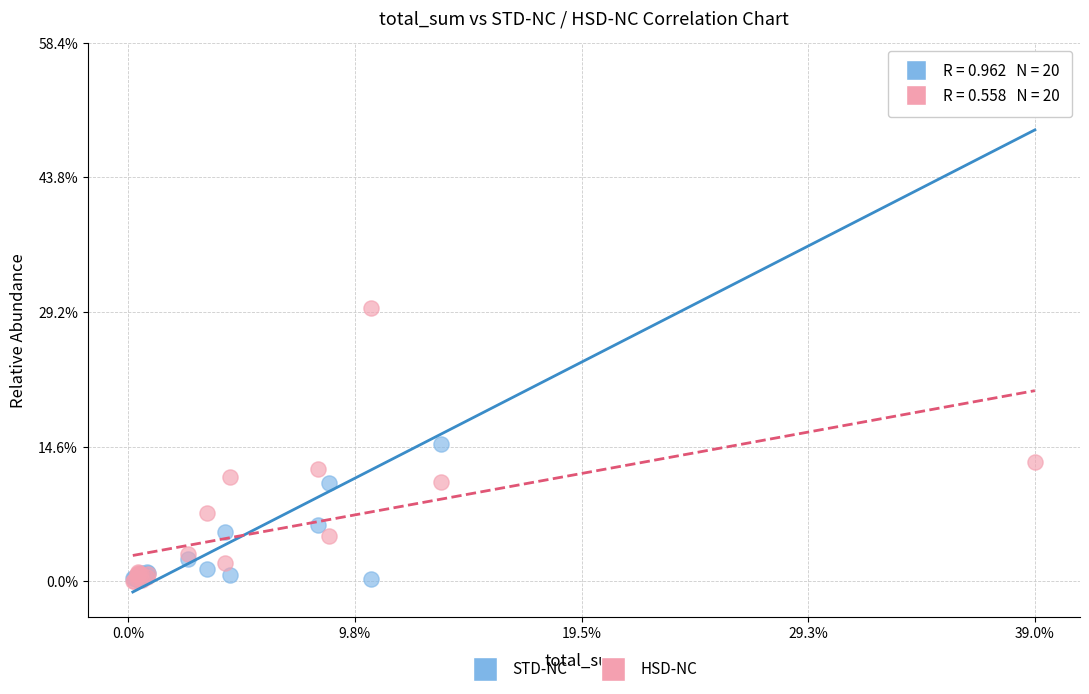

What are all the series names shown in the legend?

STD-NC, HSD-NC